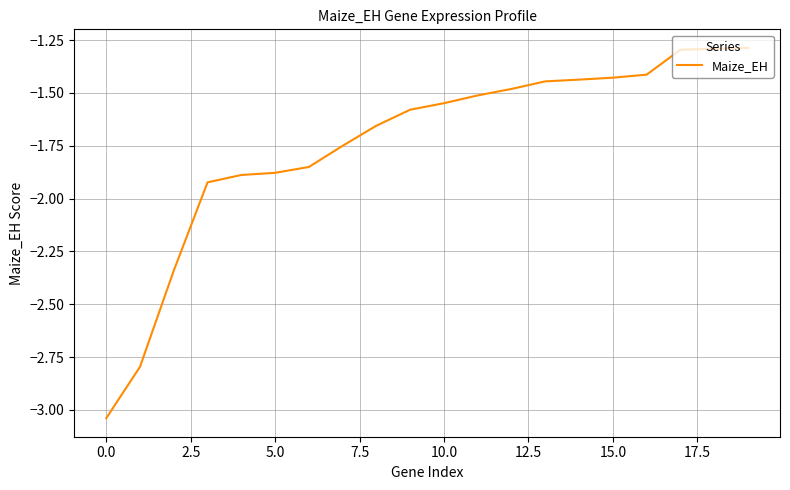

What is the difference between the maximum and minimum values?

1.8